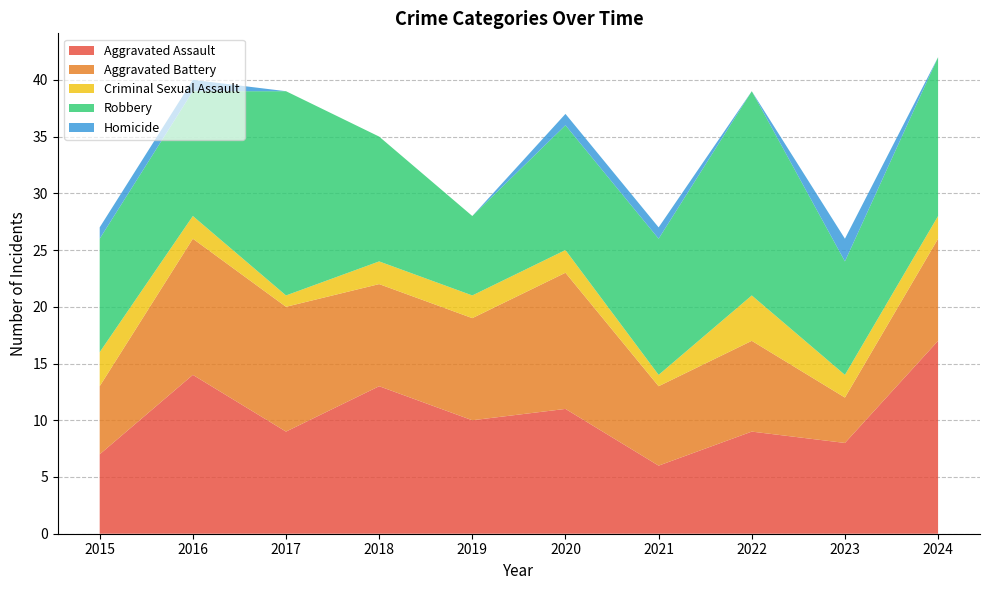

Reading right to left, extract all data points from this chart.

Aggravated Assault: 2024=17	2023=8	2022=9	2021=6	2020=11	2019=10	2018=13	2017=9	2016=14	2015=7
Aggravated Battery: 2024=9	2023=4	2022=8	2021=7	2020=12	2019=9	2018=9	2017=11	2016=12	2015=6
Criminal Sexual Assault: 2024=2	2023=2	2022=4	2021=1	2020=2	2019=2	2018=2	2017=1	2016=2	2015=3
Robbery: 2024=14	2023=10	2022=18	2021=12	2020=11	2019=7	2018=11	2017=18	2016=11	2015=10
Homicide: 2024=0	2023=2	2022=0	2021=1	2020=1	2019=0	2018=0	2017=0	2016=1	2015=1